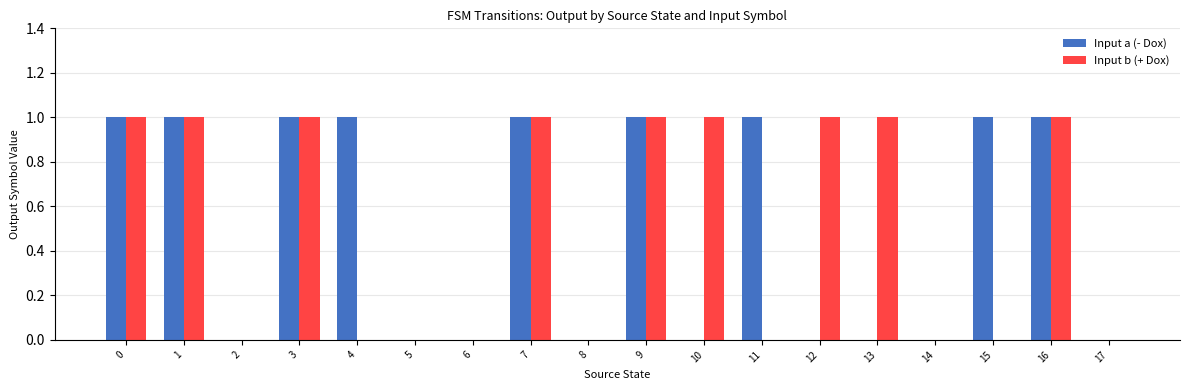

The Input a (- Dox) series shows 1 at 10. True or false?

False